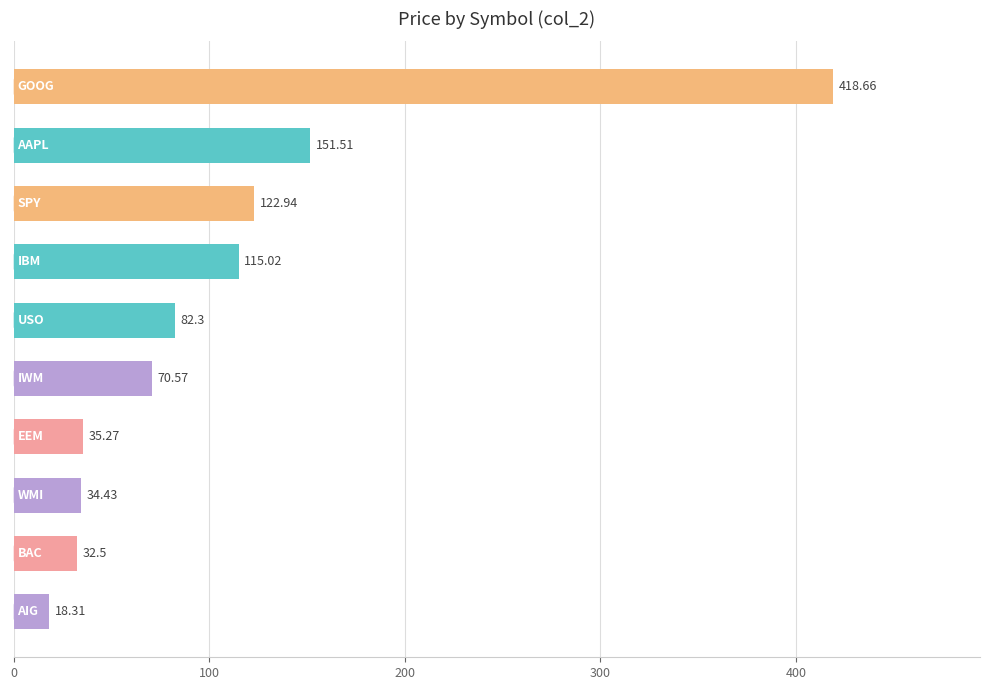

What is the average value?

108.2